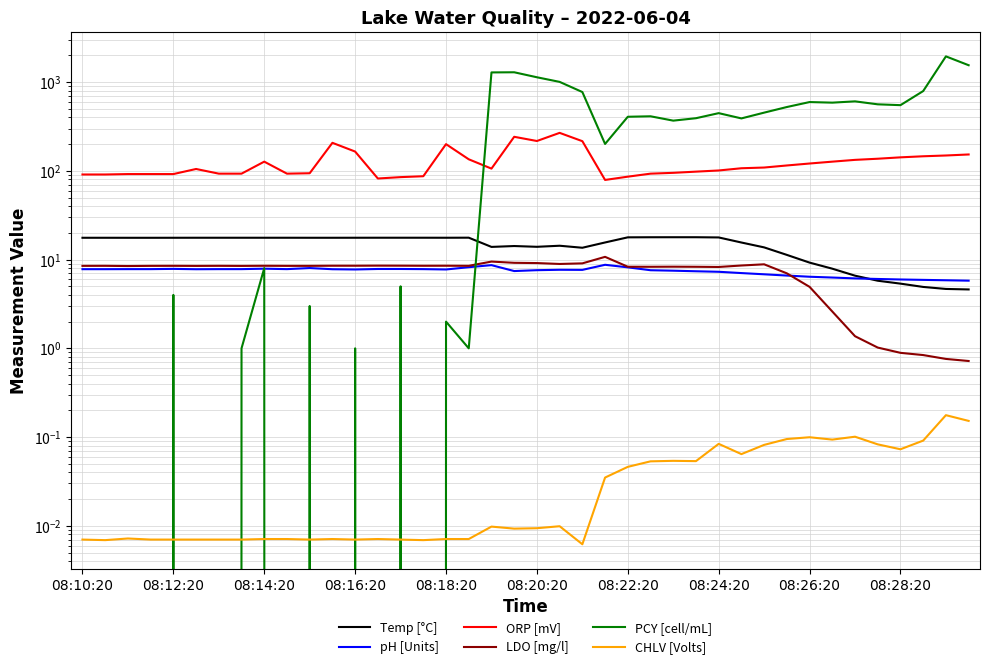

At which label does pH [Units] first exceed 7?

08:10:20